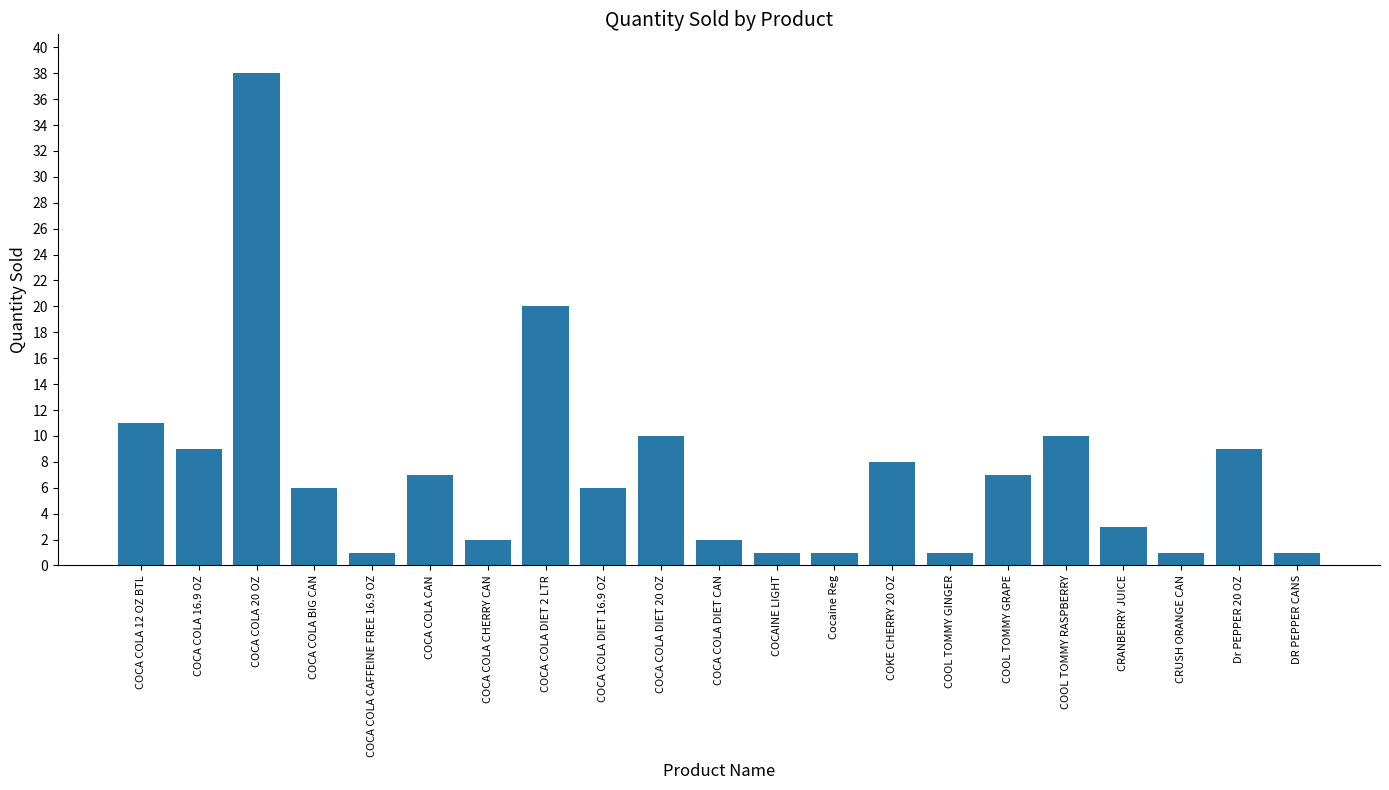

What is the average value?

7